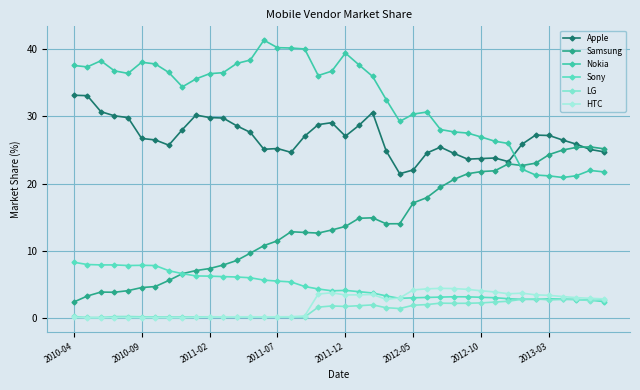

List the series in order of their peak value, lowest first.

LG, HTC, Sony, Samsung, Apple, Nokia